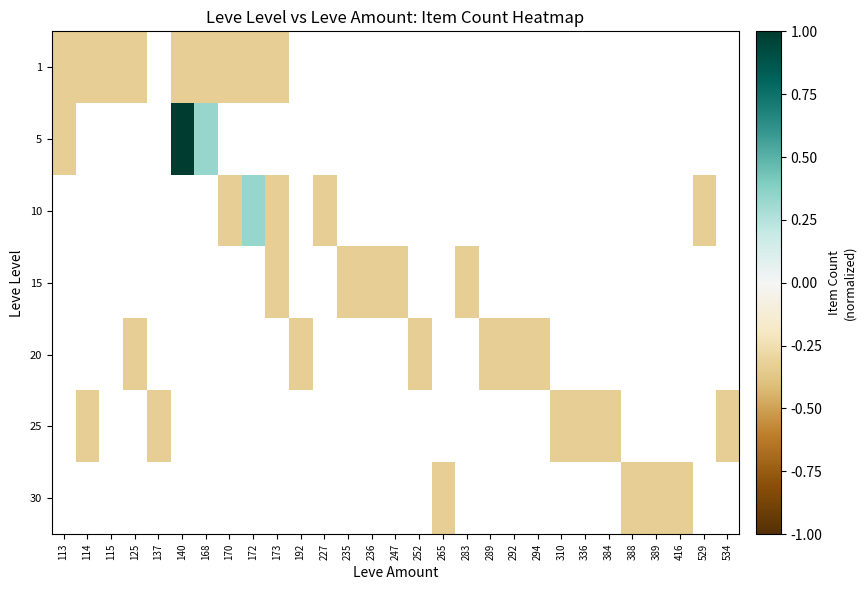

Count the number of categories in the chart.

29